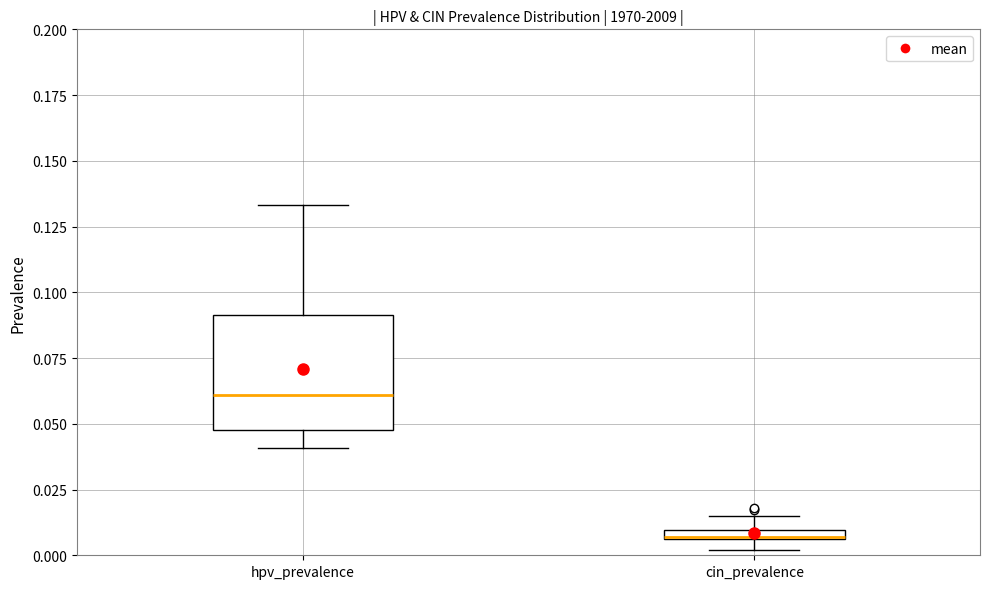

Which box's median line is the highest?

hpv_prevalence